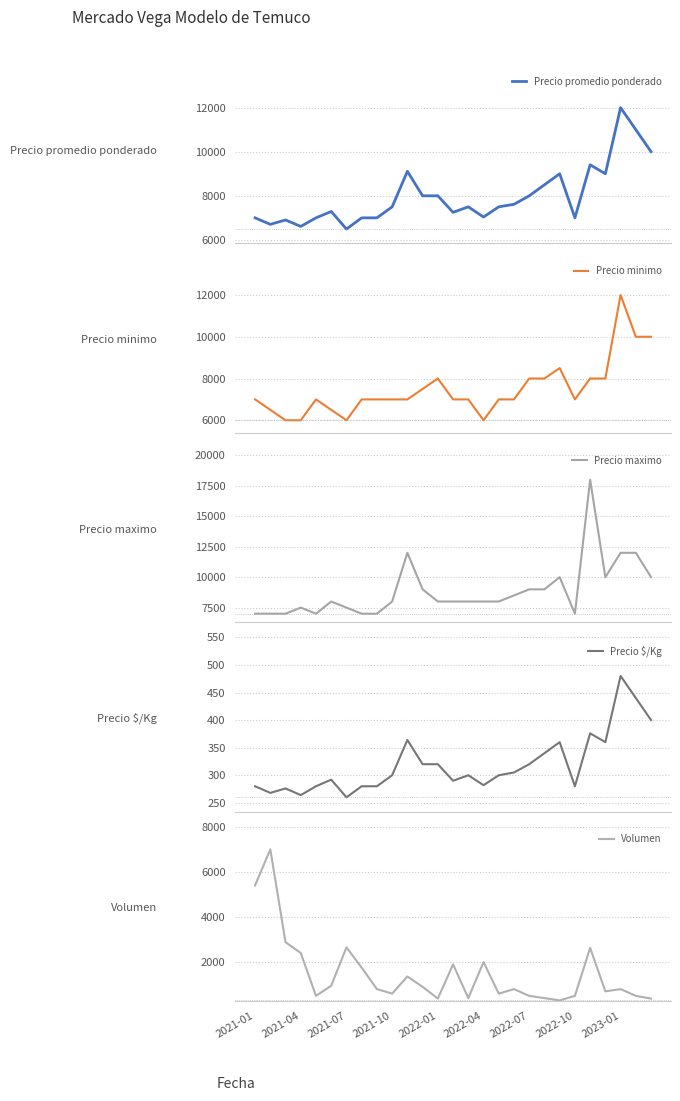

What is the highest value of the Precio promedio ponderado series?

12000